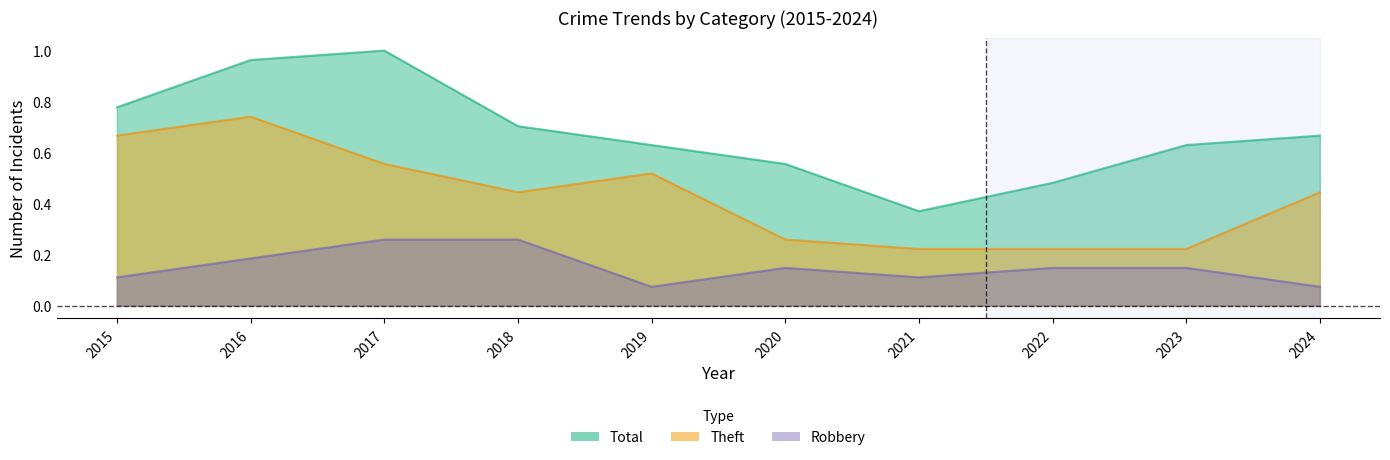

True or false: Theft and Total cross at least once.

False